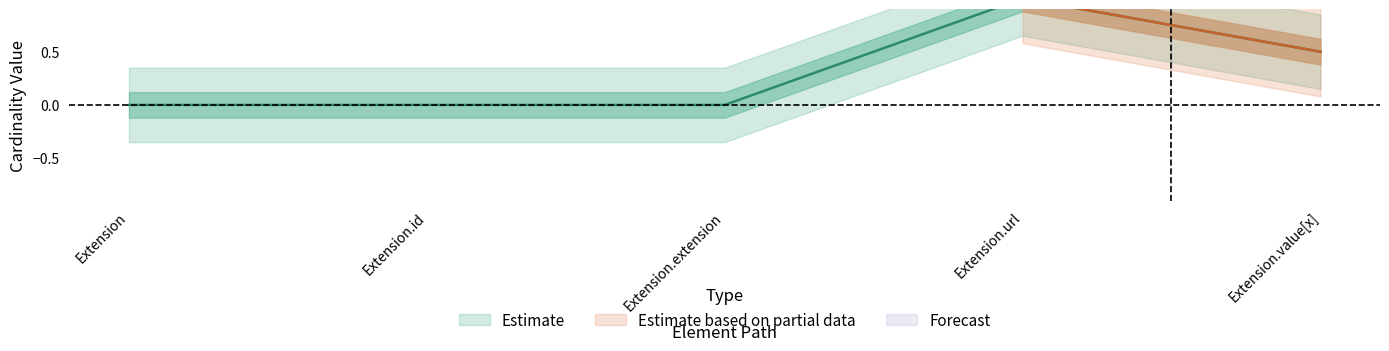

Where is Base Min nearest to the value 0?

Extension